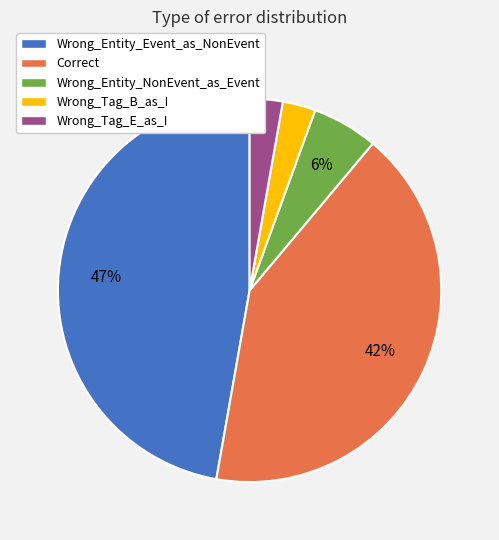

Is there a majority slice in this chart?

No